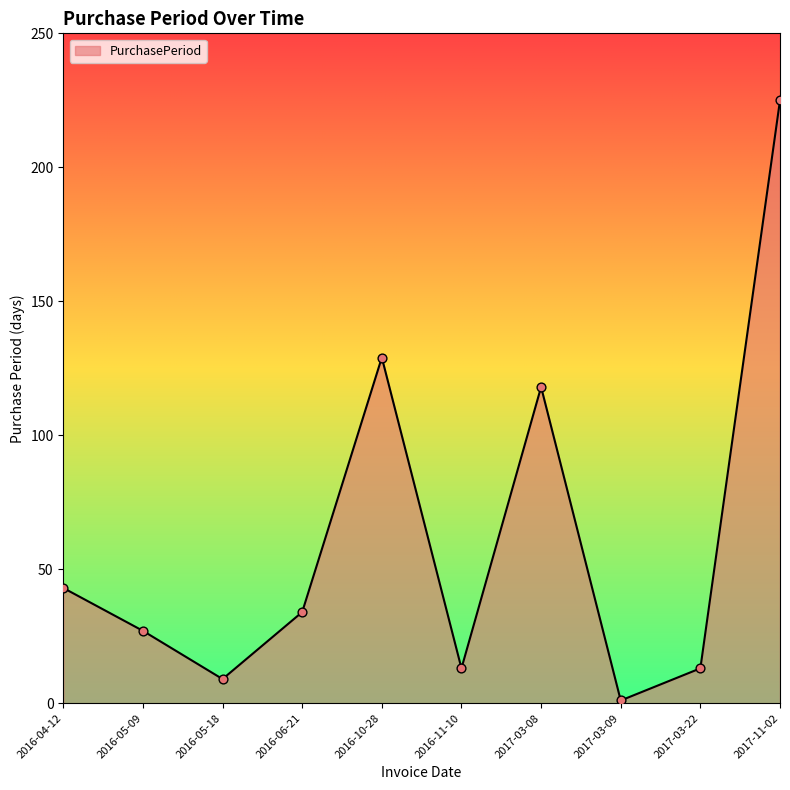

What is the ratio of the value at 2016-11-10 to the value at 2016-05-09?

0.5